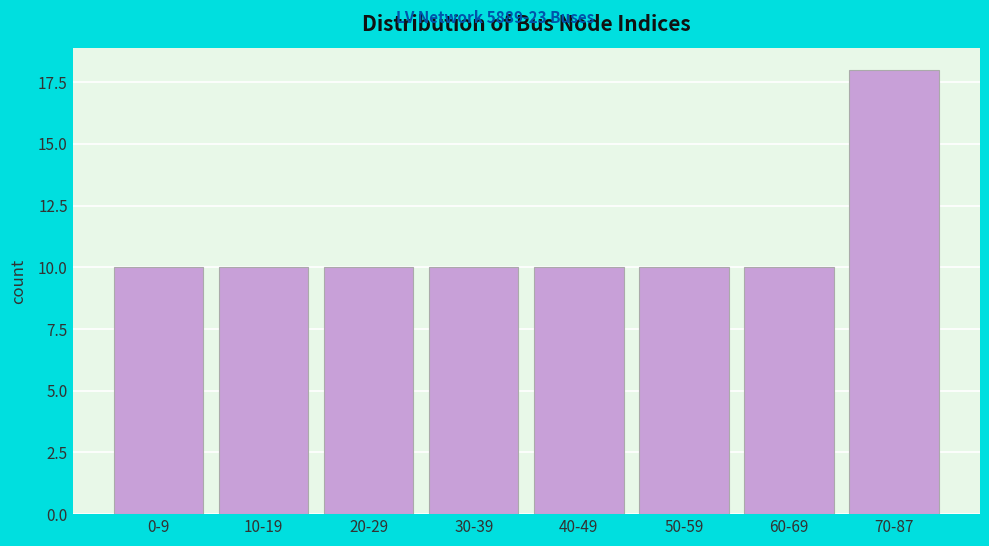

Reading left to right, transcribe all the data shown in this chart.

10	10	10	10	10	10	10	18